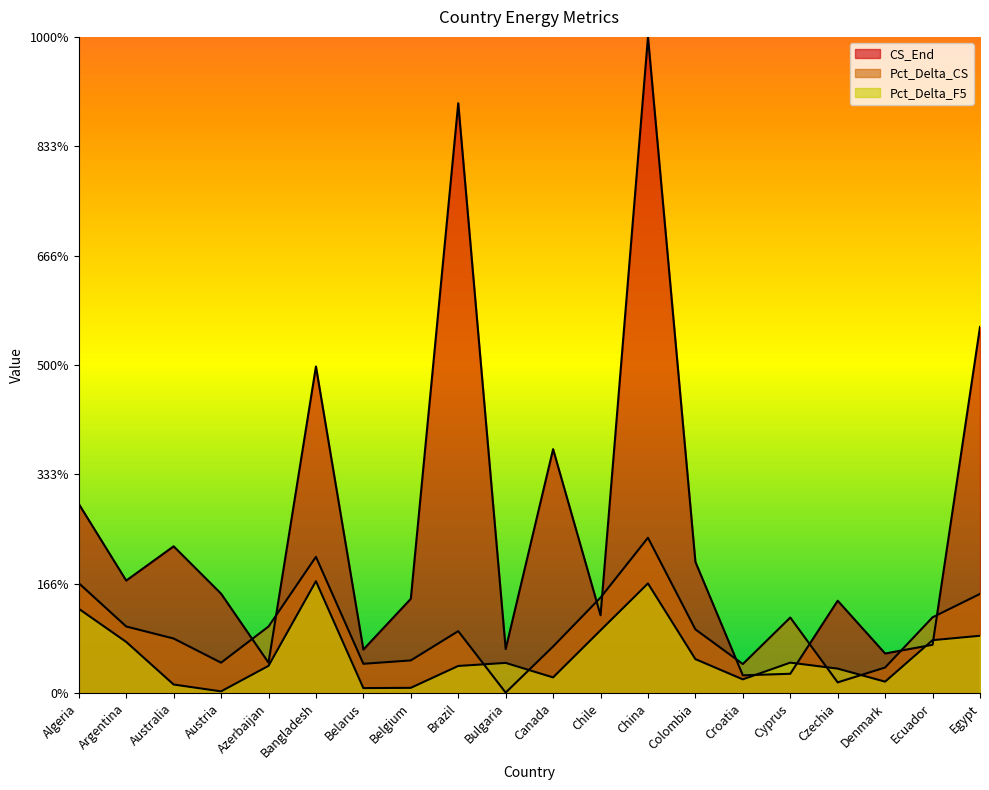

The Pct_Delta_F5 series shows 0.1 at Brazil. True or false?

False